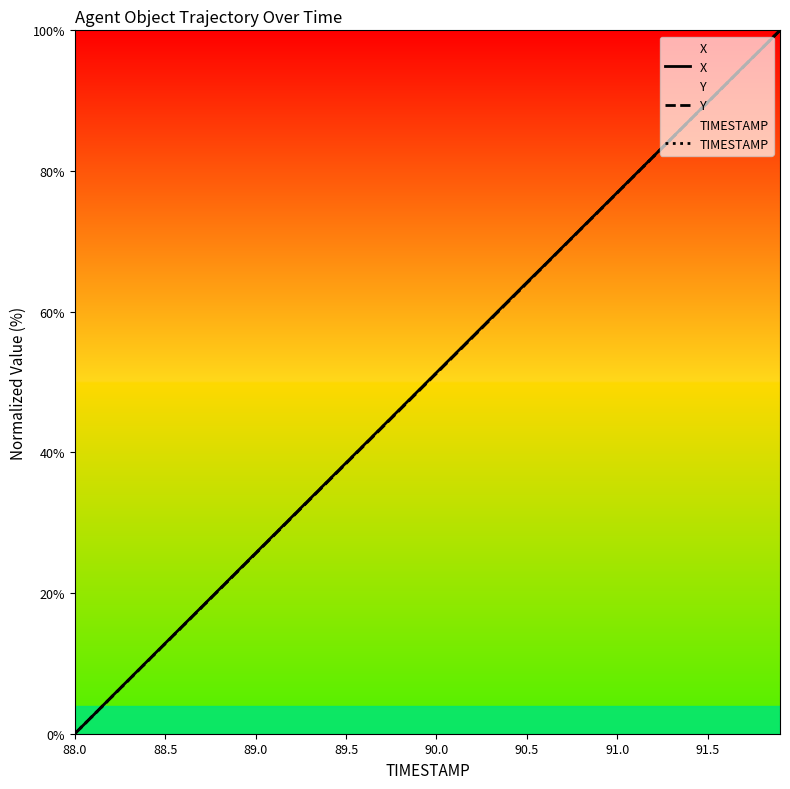

List the series in order of their overall mean, lowest first.

Y, TIMESTAMP, X